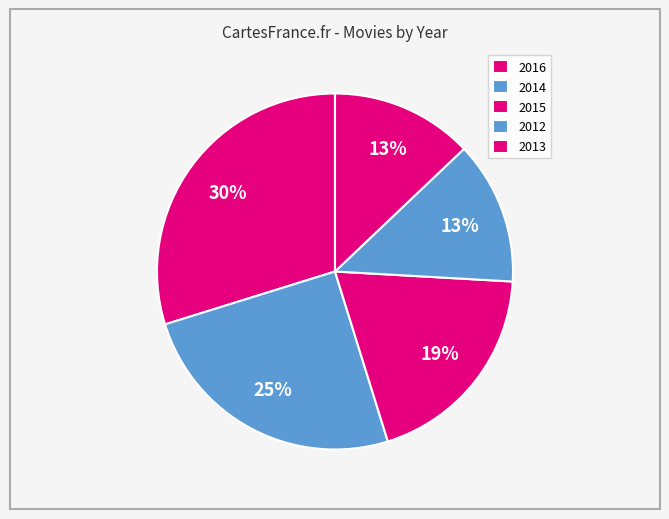

What percentage is NOT represented by 2014?

75.0%